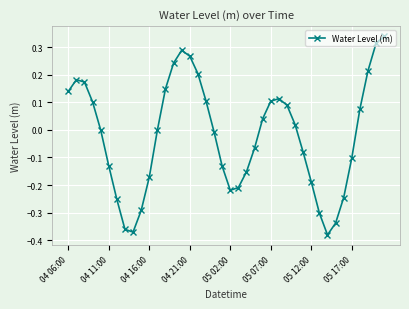

What is the sum of all values?

-0.8